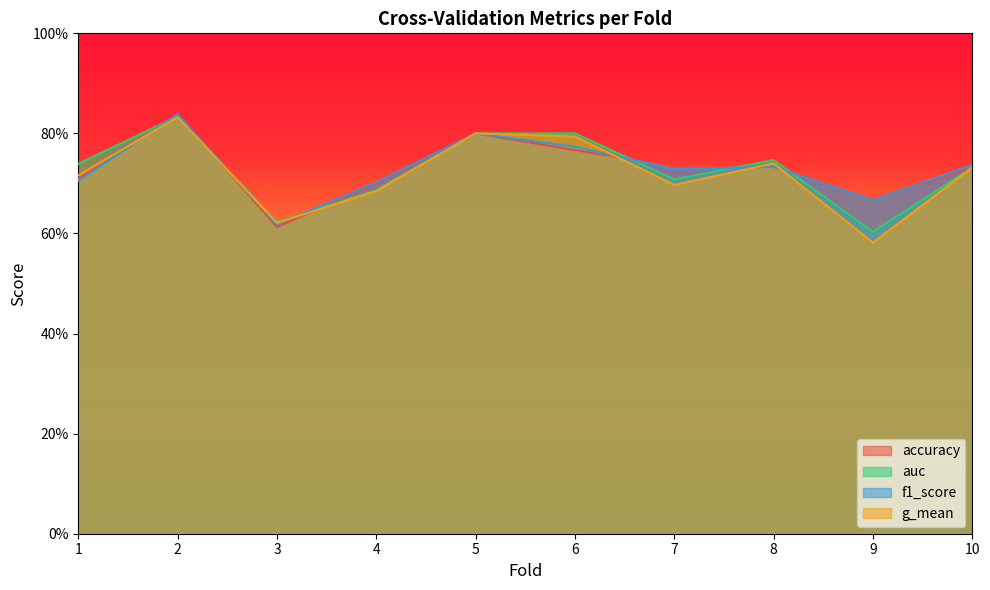

At which category does g_mean reach its first local valley?

3